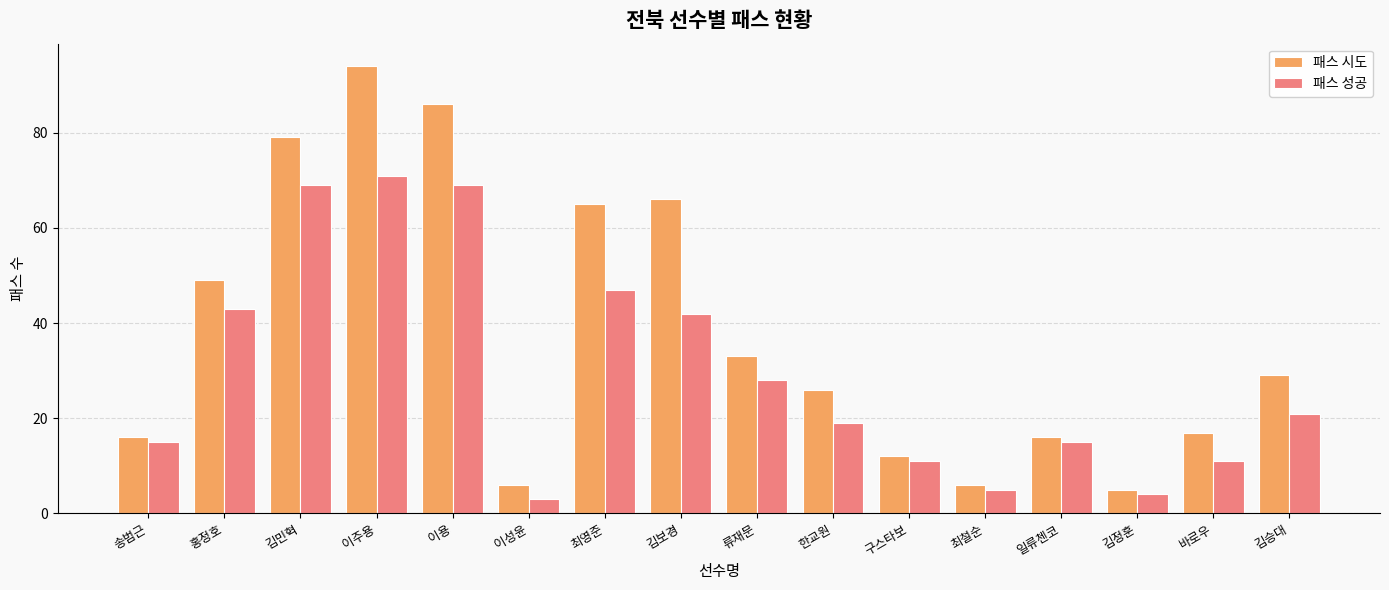

Are the bars horizontal?

No